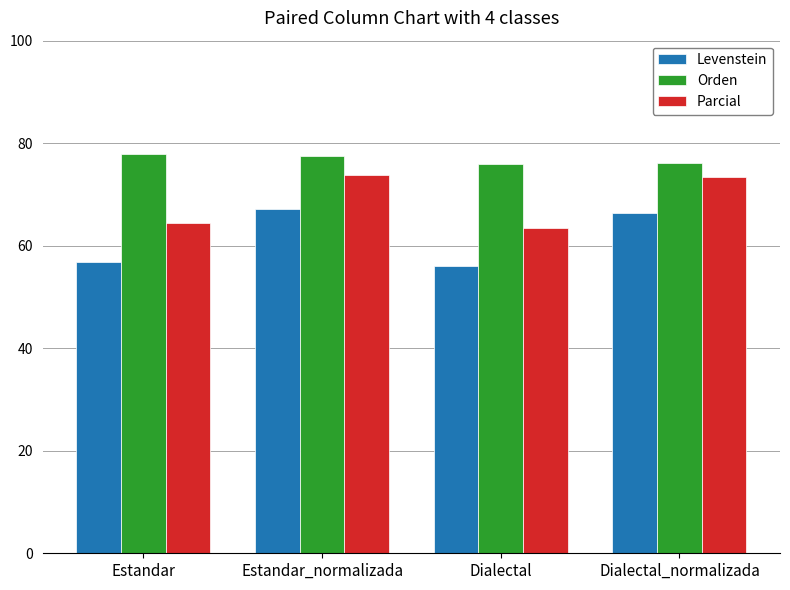

Which series has the largest total across all categories?

Orden